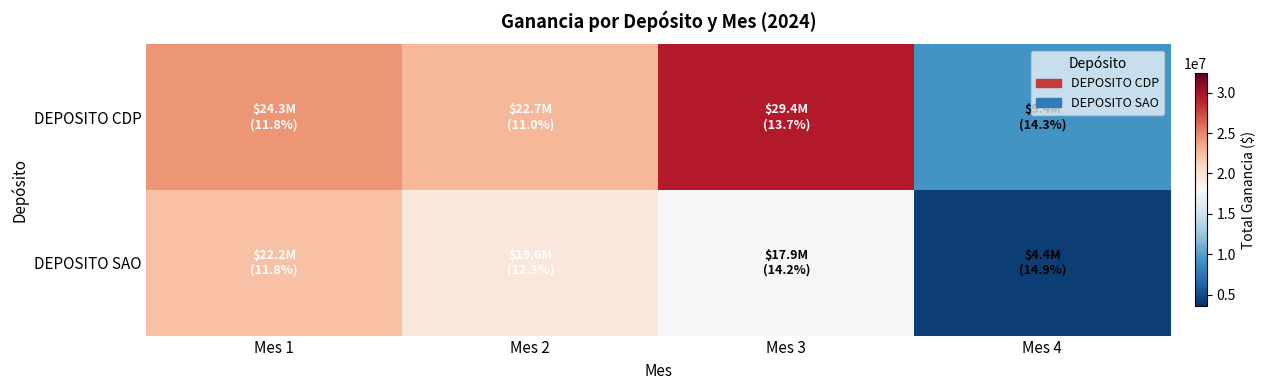

Between Mes 2 and Mes 1, which is larger?

Mes 1